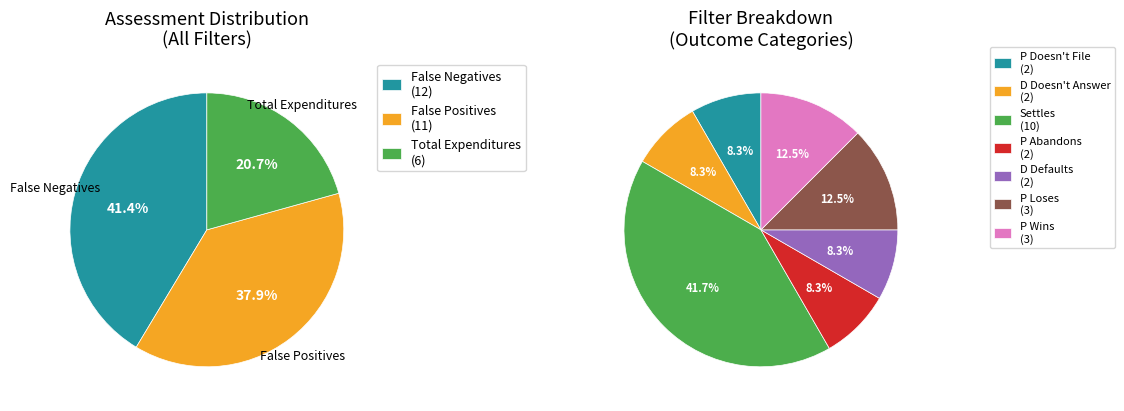

Between Total Expenditures and False Negatives, which is larger?

False Negatives